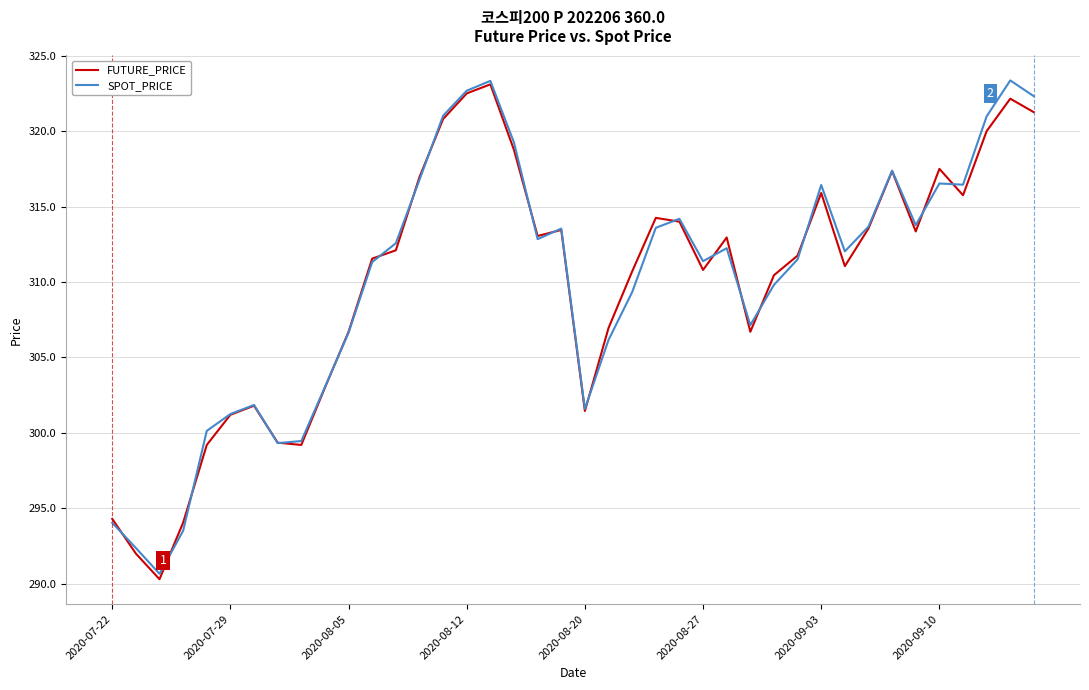

Is this an area chart (filled region under the line)?

No